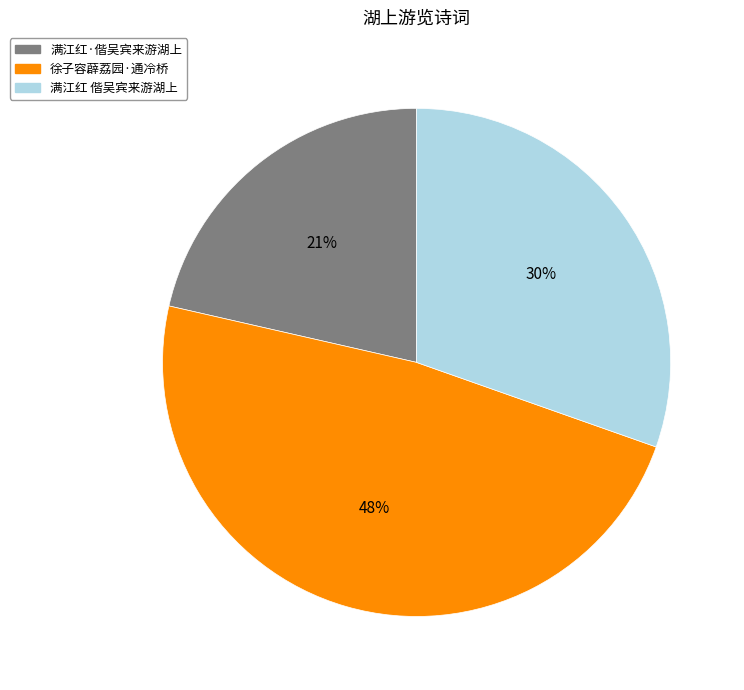

Is there a majority slice in this chart?

No